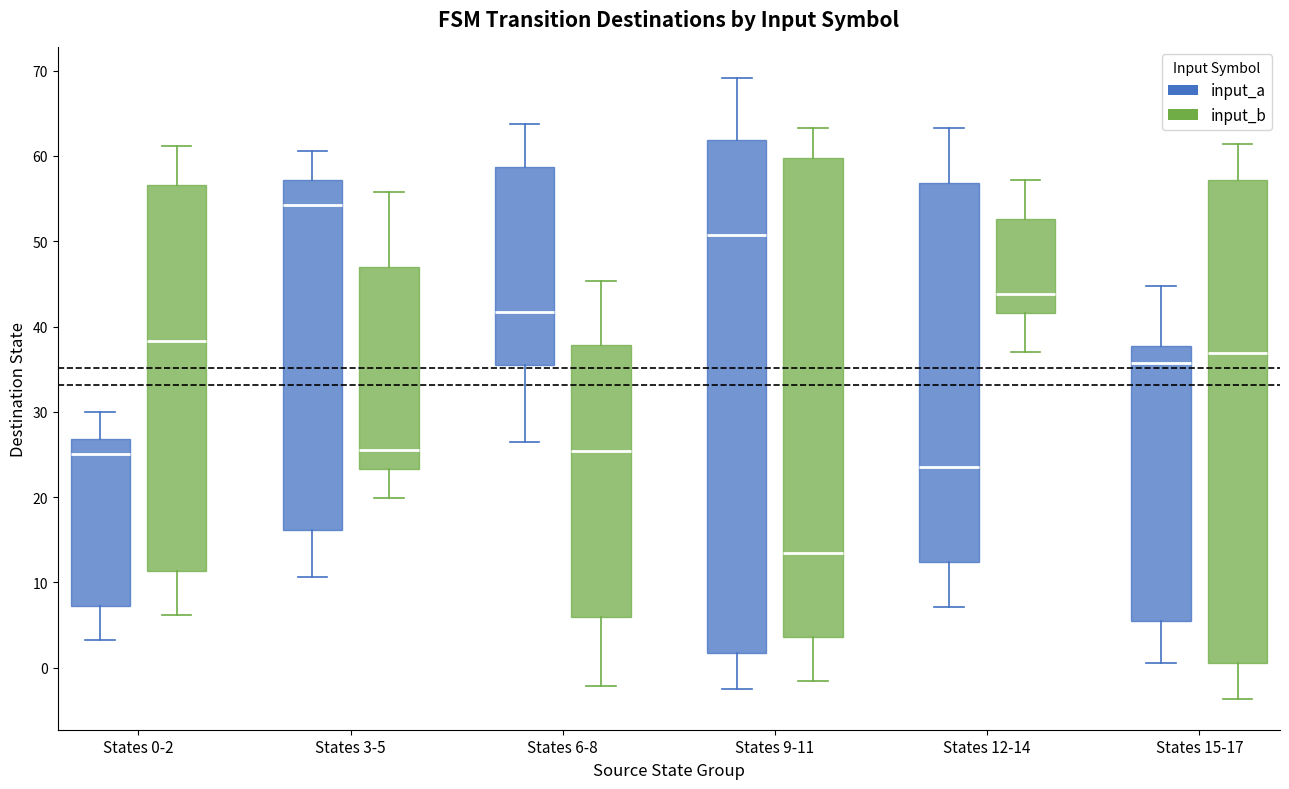

Where does the upper whisker of the box for States 6-8 (input_b) end on the y-axis? The values are not printed on the chart, so give them approximately, as read against the axis.

45